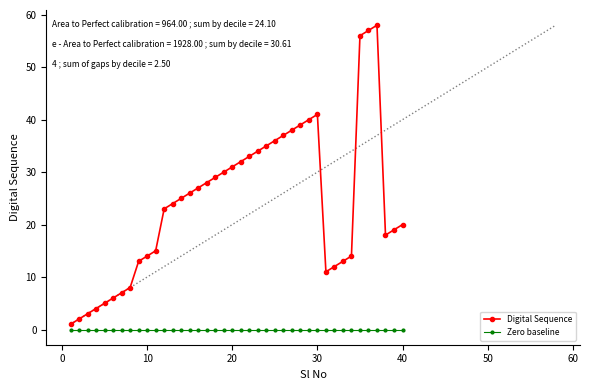

At how many categories does at least one series exceed 9?

32